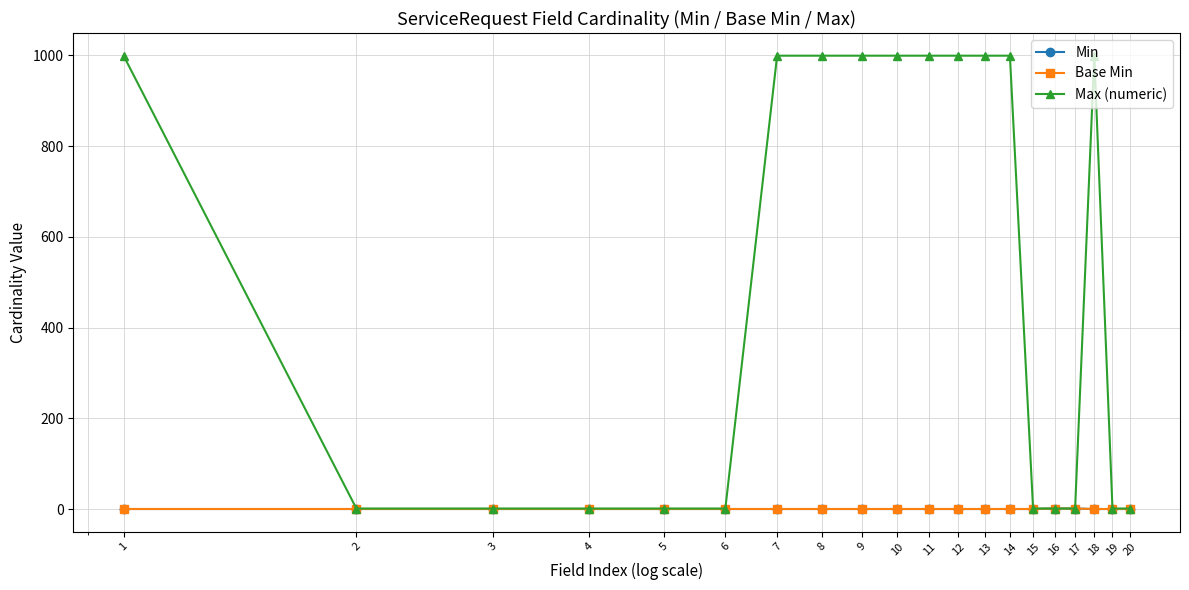

What is the maximum value shown in the chart?

999.1